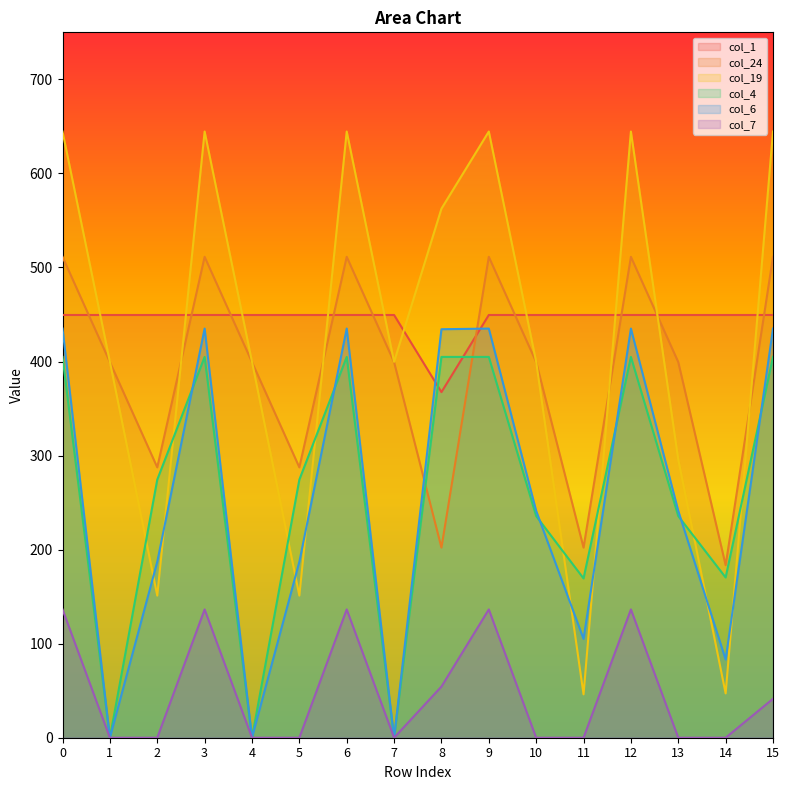

What is the difference between the maximum and minimum values in the col_1 series?

82.0